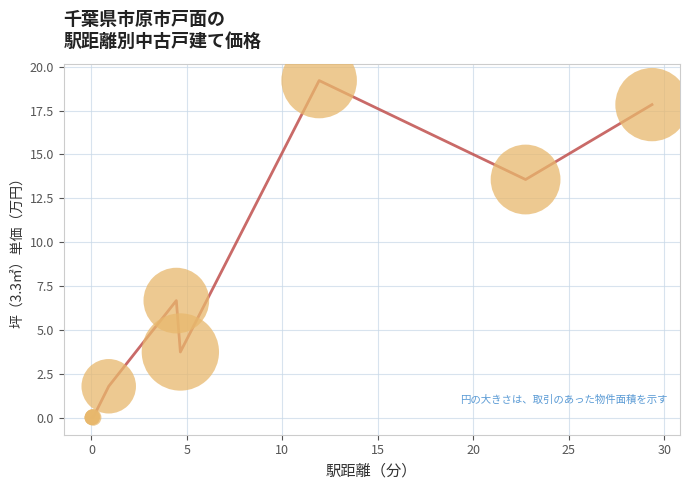

What is the difference between the maximum and minimum values?

19.2